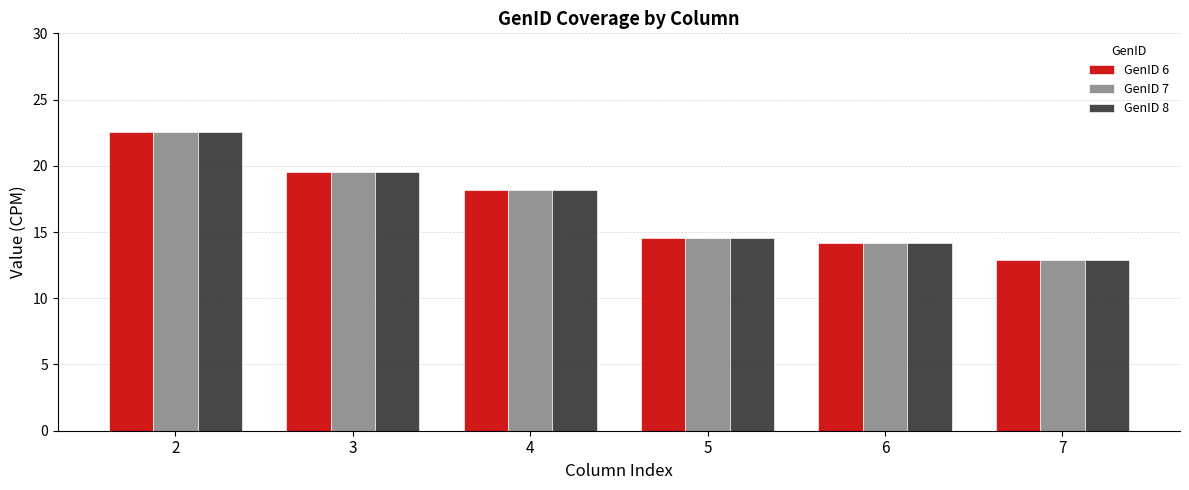

Reading right to left, list all the values displayed in this chart.

GenID 6: 7=12.9	6=14.2	5=14.6	4=18.2	3=19.5	2=22.6
GenID 7: 7=12.9	6=14.2	5=14.6	4=18.2	3=19.5	2=22.6
GenID 8: 7=12.9	6=14.2	5=14.6	4=18.2	3=19.5	2=22.6